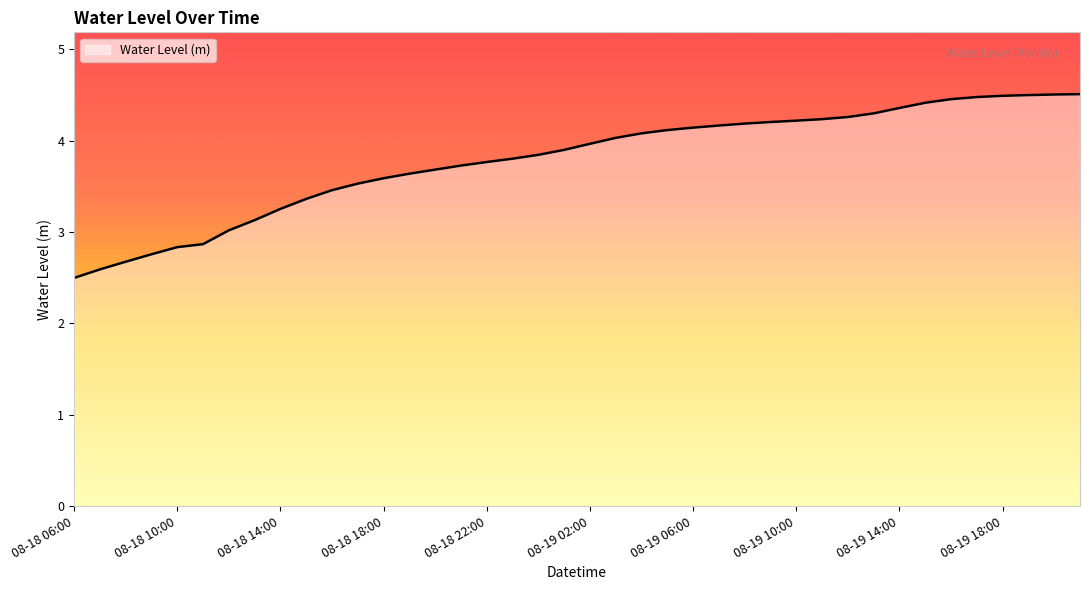

What is the difference between the maximum and minimum values?

2.0